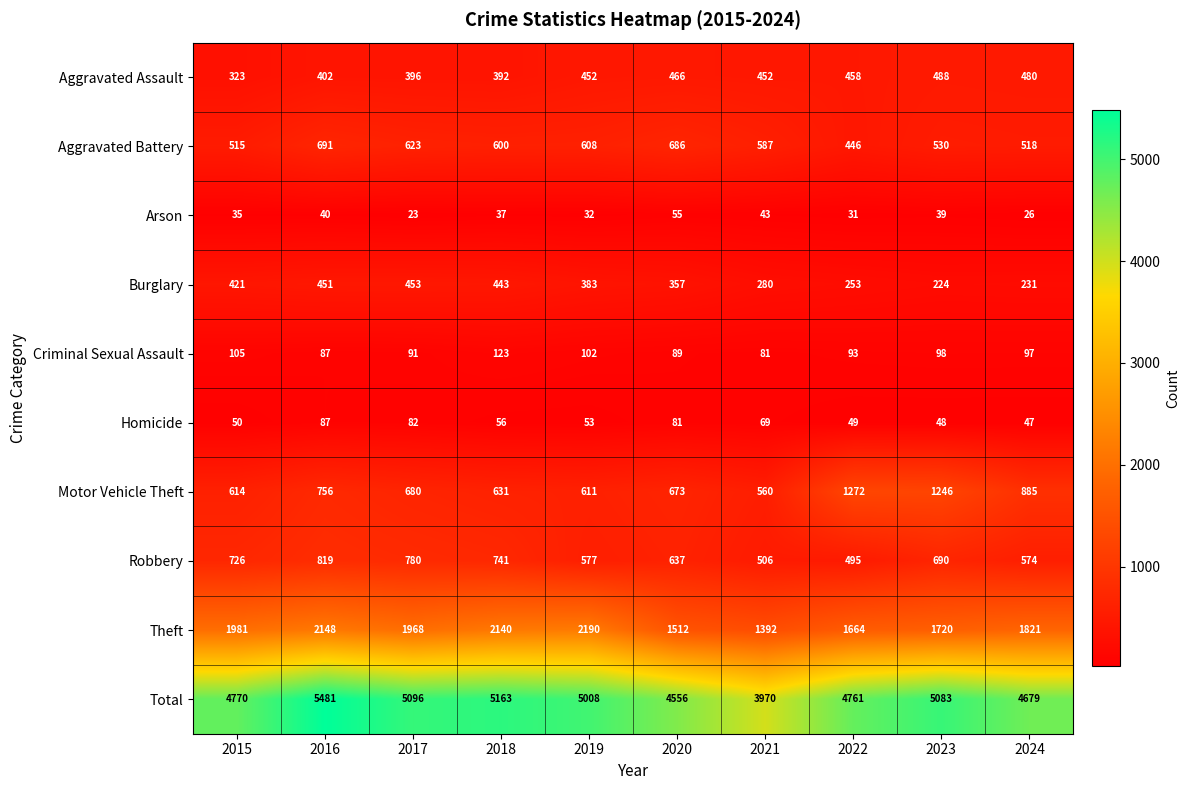

The Aggravated Assault series shows 452 at 2021. True or false?

True